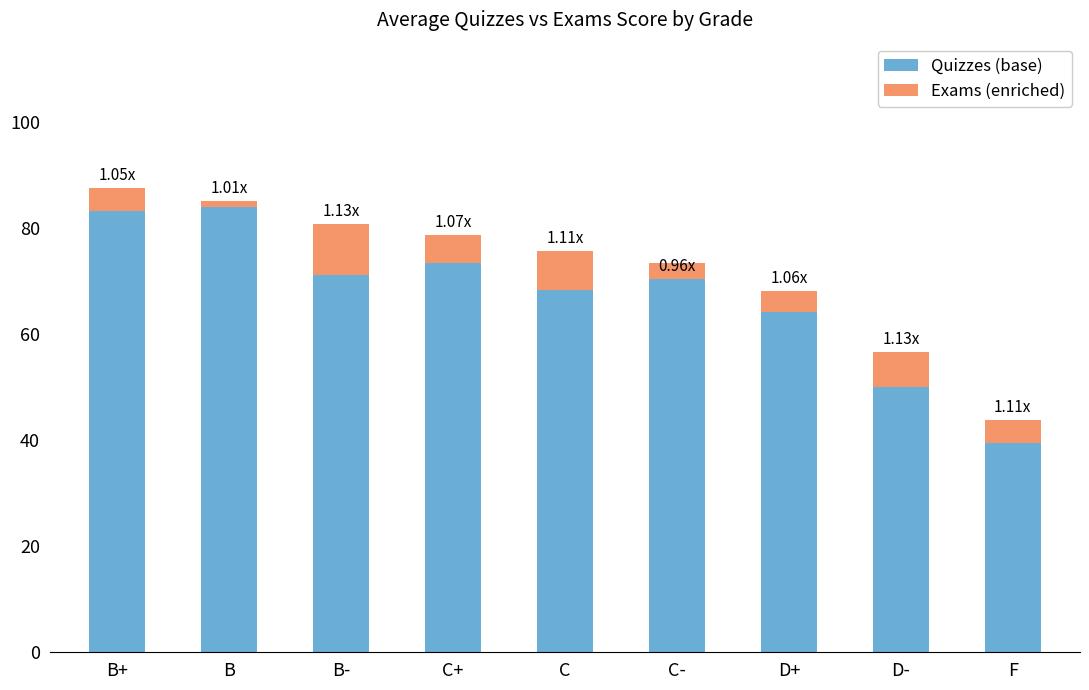

How many bars are there in total?

18